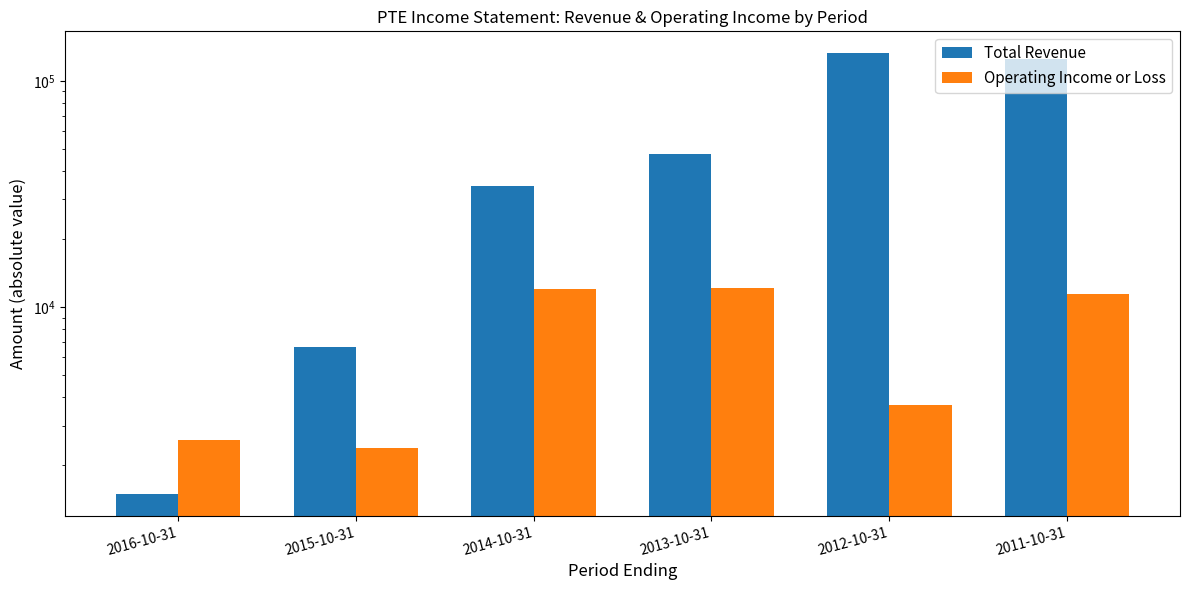

What is the total value across all series at 2015-10-31?

9100